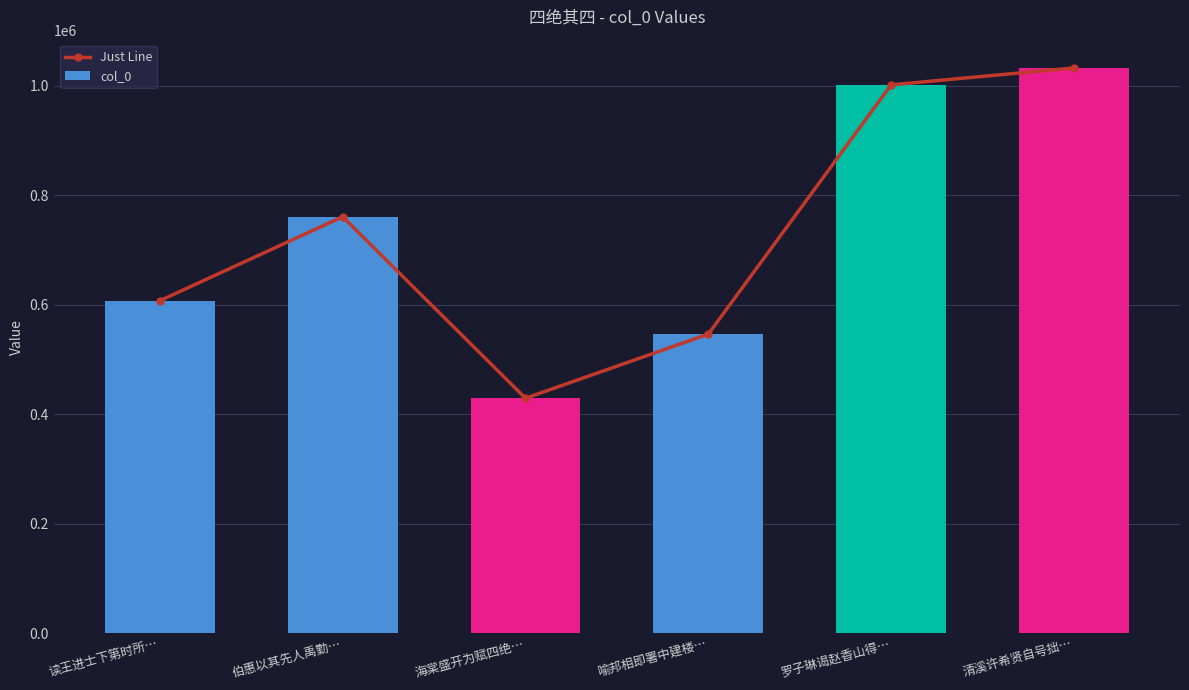

What is the average value of the col_0 series?

729580